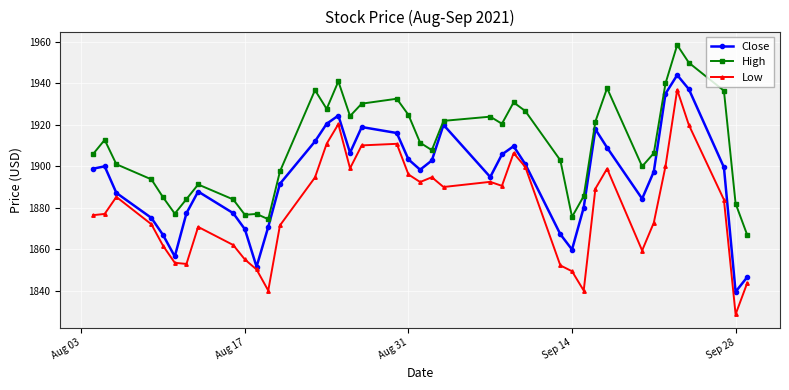

What are all the series names shown in the legend?

Close, High, Low